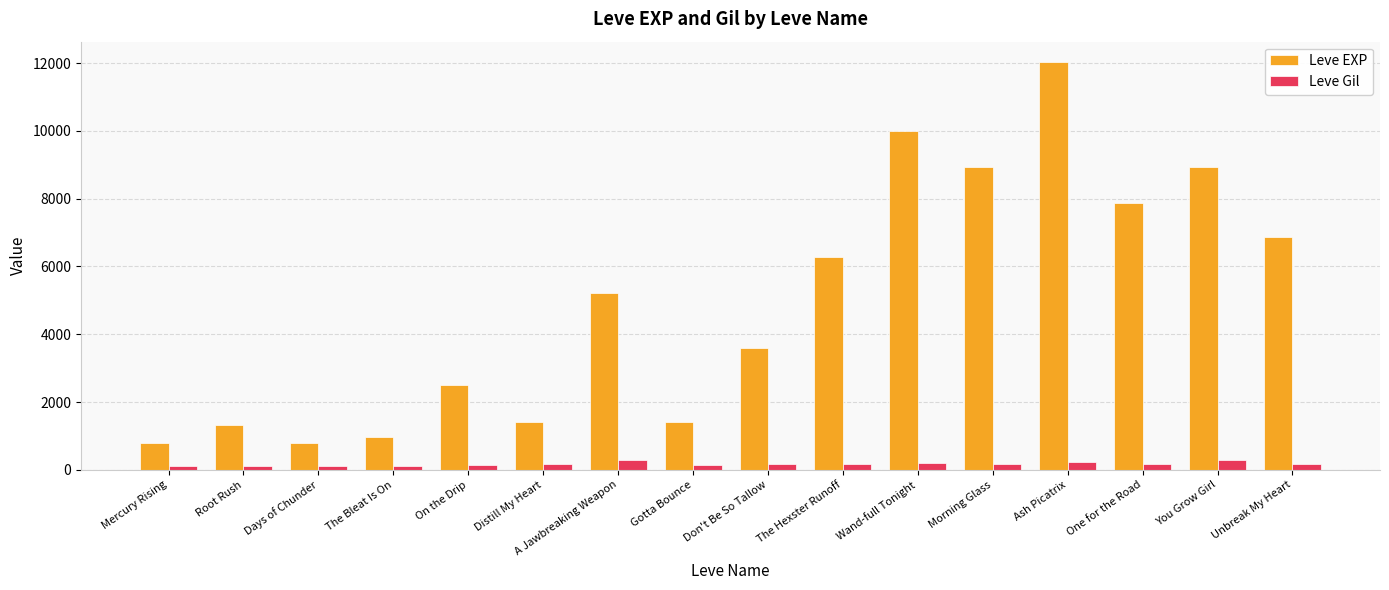

How many bars are there in each group?

2